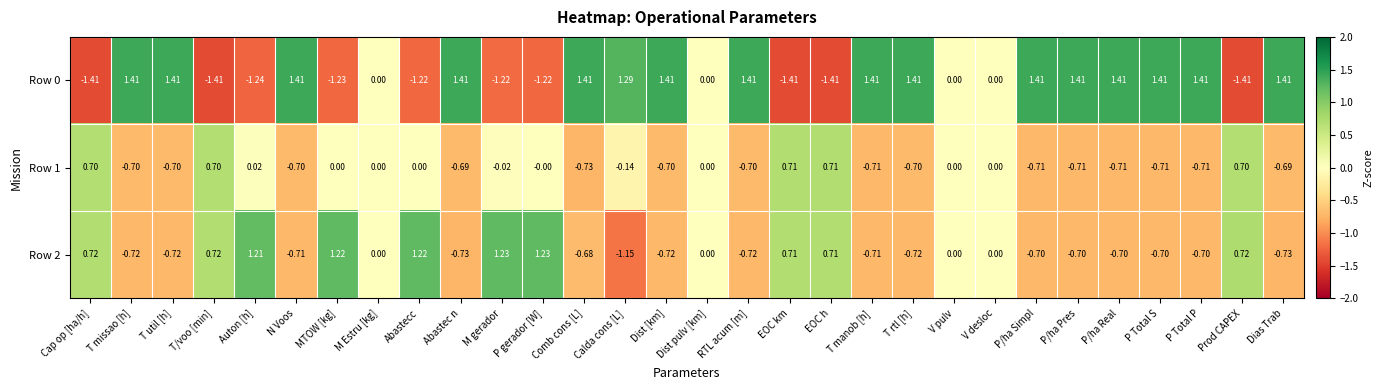

Where does the Row 1 series first go above 0?

Cap op [ha/h]